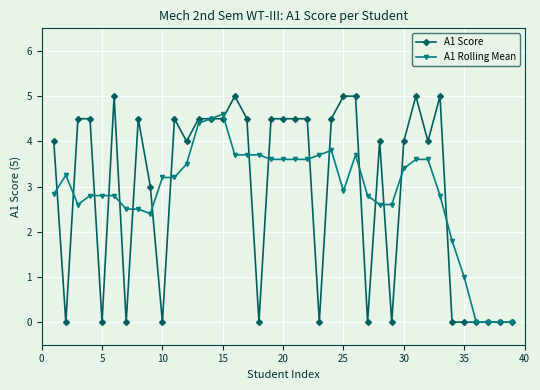

What is the maximum value shown in the chart?

5.0